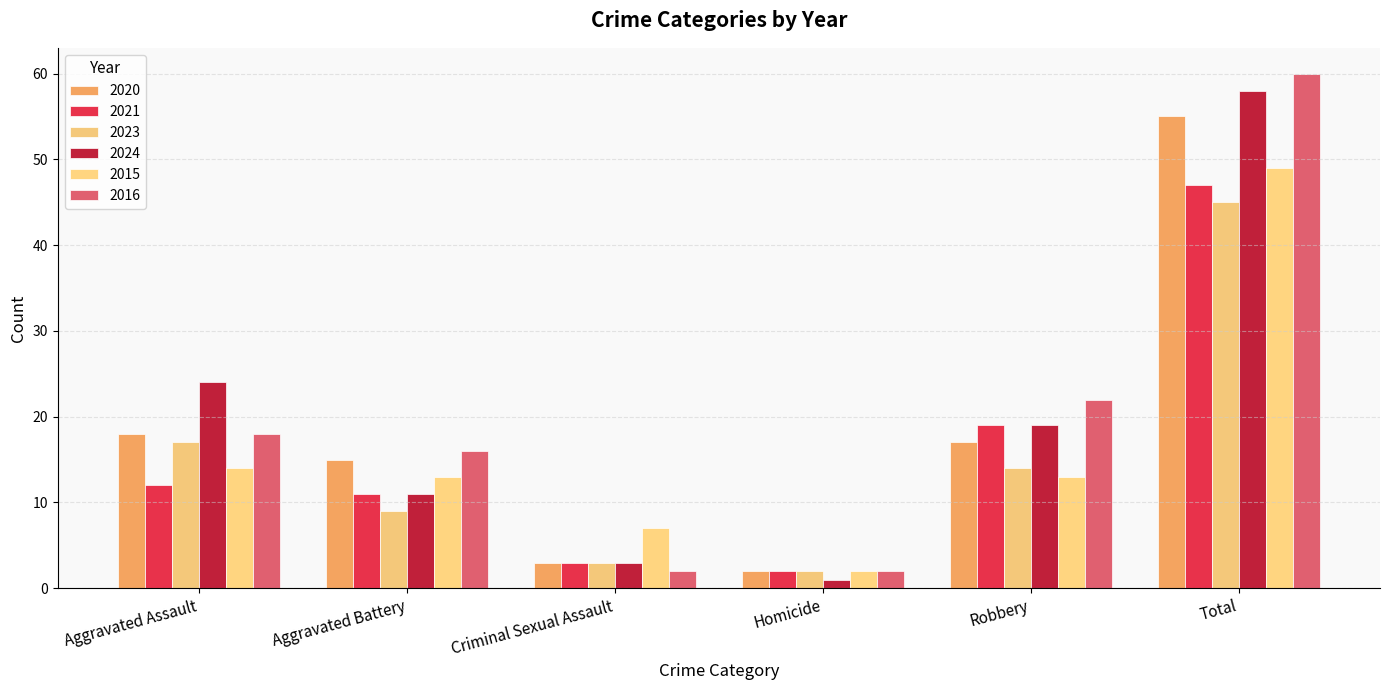

What position from the right is Total?

1